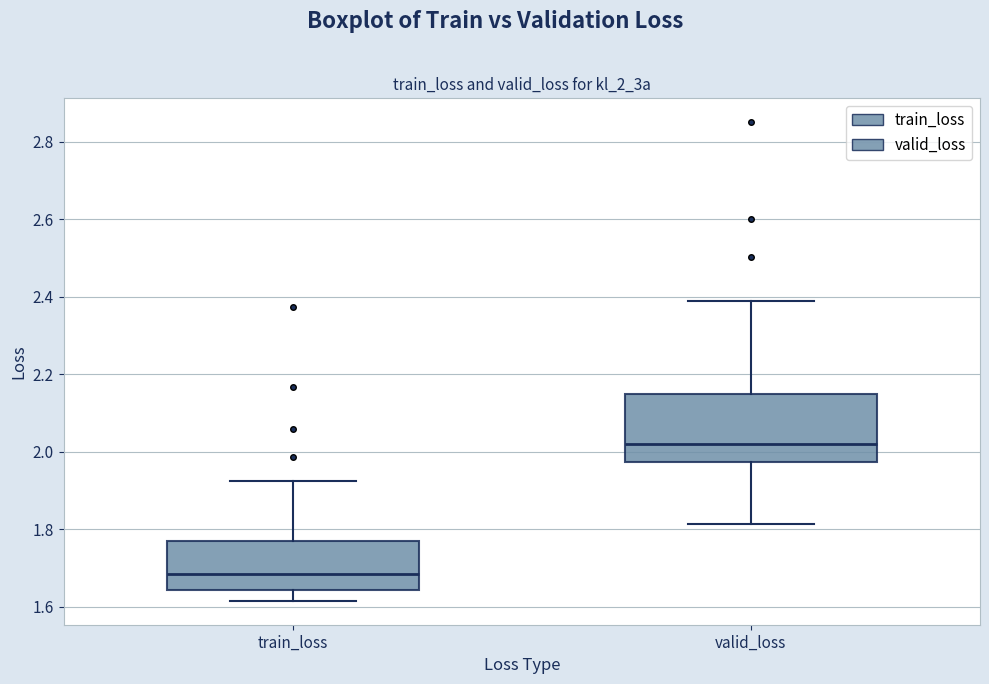

Reading left to right, transcribe this box plot: for each box, give where its median line is, the range the box spans, and where its two whiskers end, as read against the y-axis. The values are not printed on the chart, so give them approximately, as read against the axis.

train_loss: median 1.68, box 1.64 to 1.76, whiskers 1.62 to 1.92
valid_loss: median 2.02, box 1.98 to 2.14, whiskers 1.82 to 2.38